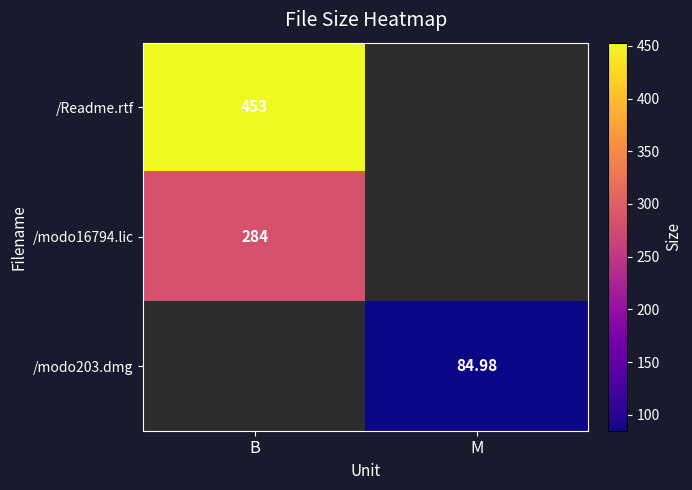

How many distinct data groups are displayed?

3